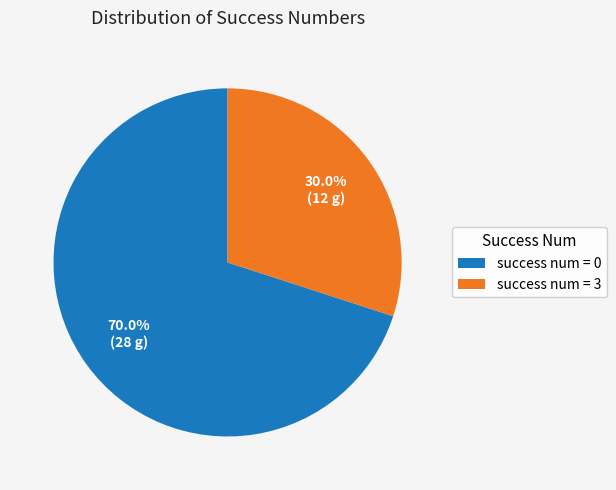

Is there any slice that represents more than half of the pie?

Yes